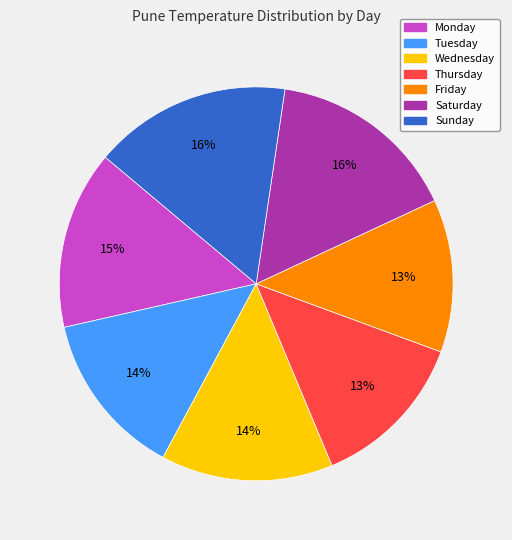

To the nearest percent, what is the combined percentage of Sunday and Friday?

29%